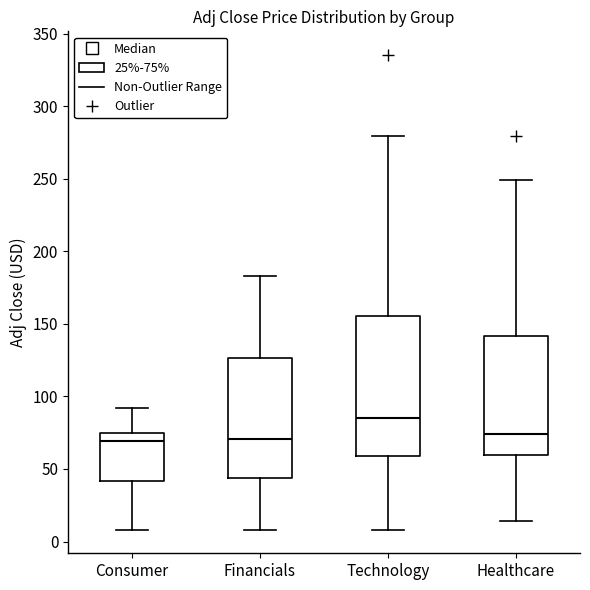

Which box is the tallest, from its lower edge to its upper edge?

Technology